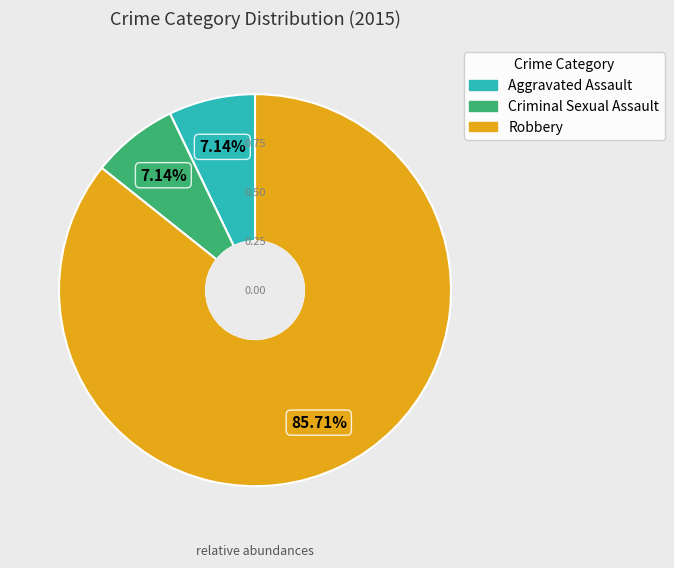

Is the sum of Aggravated Assault and Criminal Sexual Assault greater than half?

No